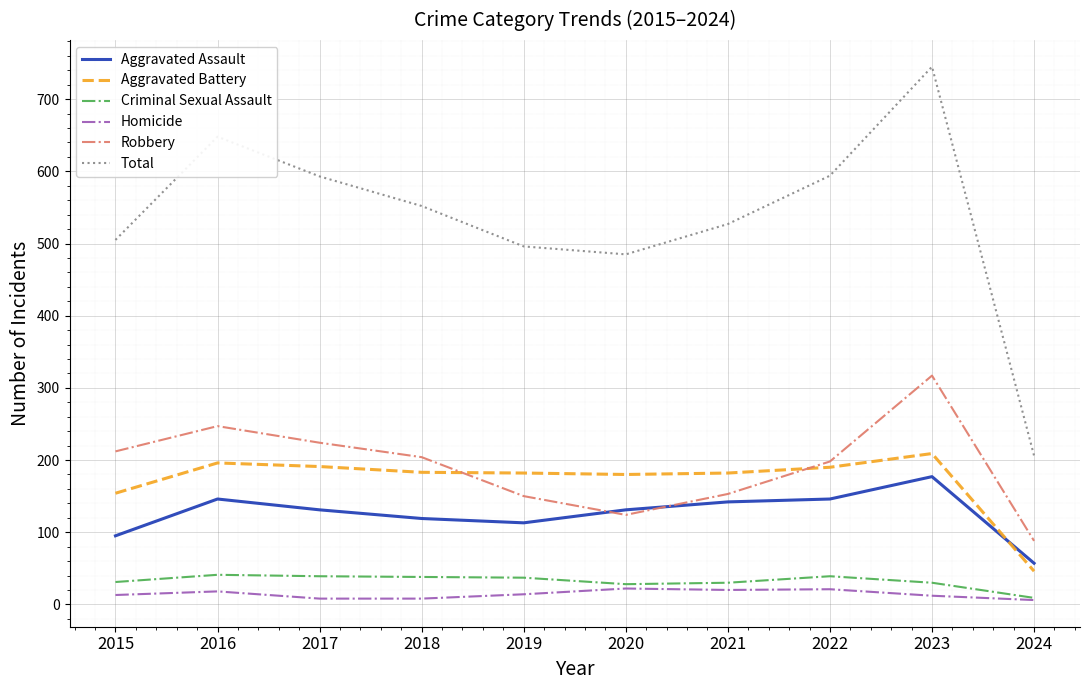

How many lines are shown in the chart?

6